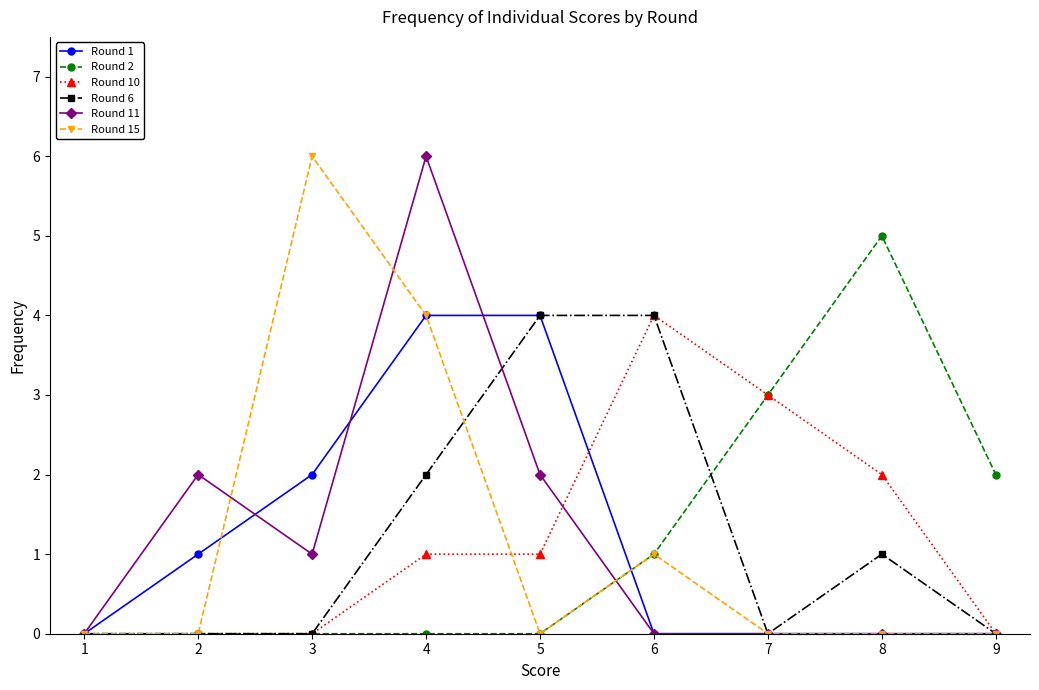

The Round 2 series shows -2 at 2. True or false?

False